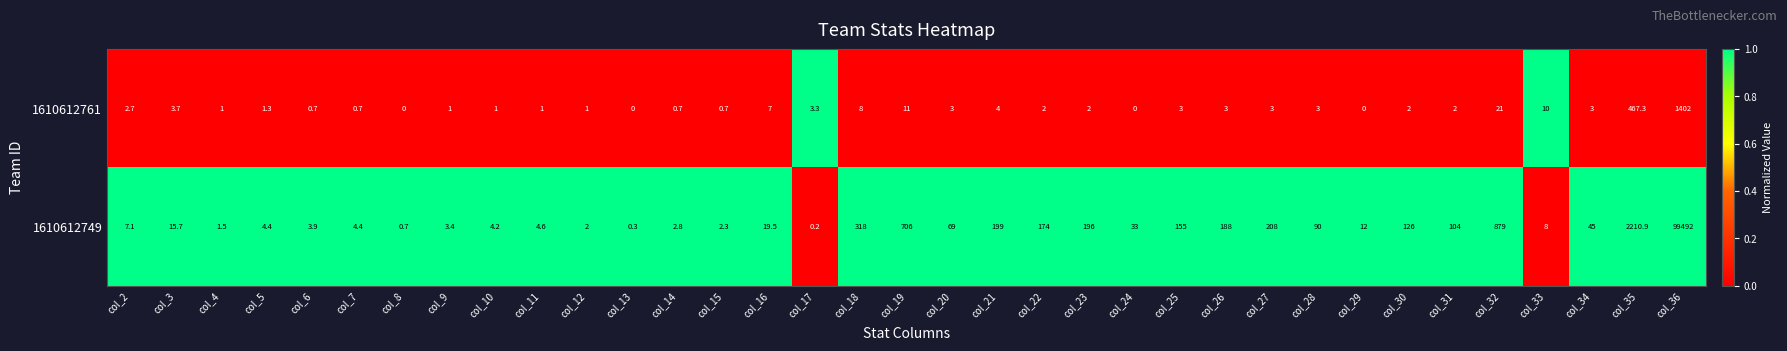

What is the maximum value shown in the chart?

99492.0